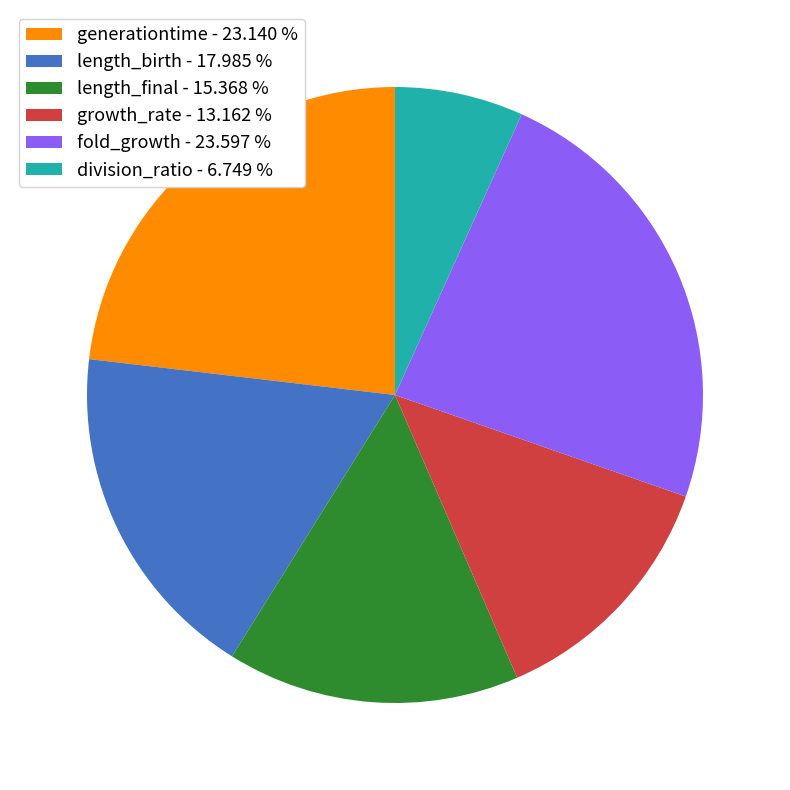

Between length_birth - 17.985 % and division_ratio - 6.749 %, which is larger?

length_birth - 17.985 %